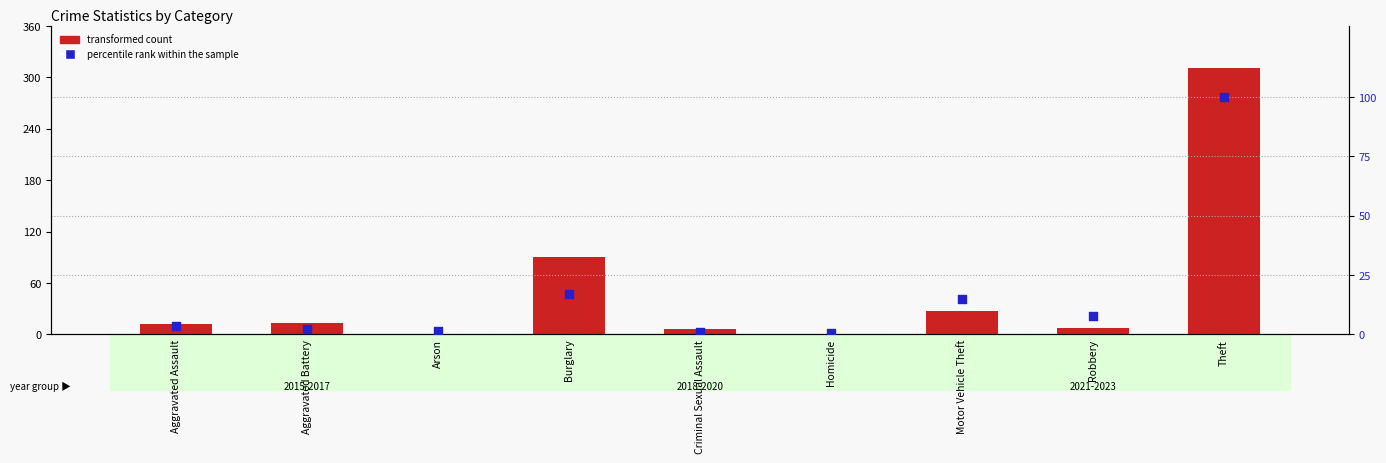

Which series has the largest total across all categories?

transformed count